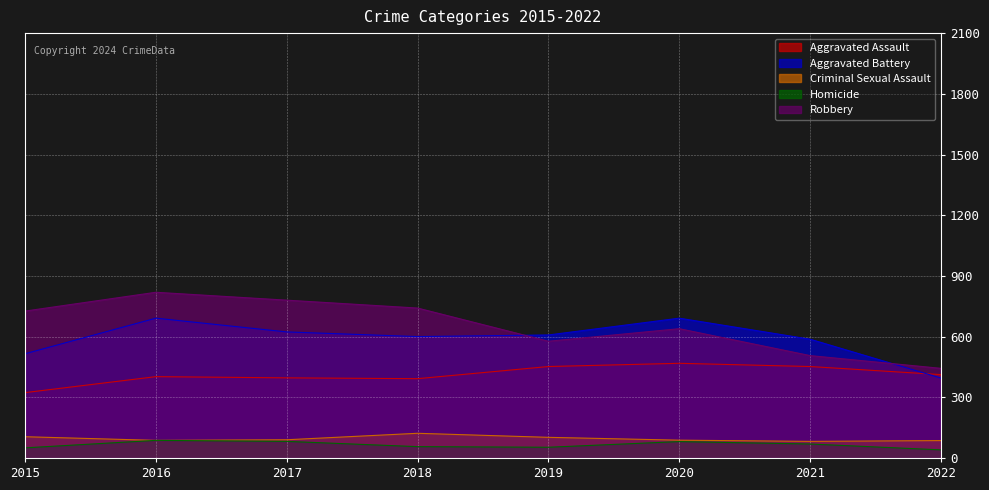

Reading right to left, transcribe all the data shown in this chart.

Aggravated Assault: 2022=412	2021=452	2020=468	2019=452	2018=392	2017=396	2016=402	2015=323
Aggravated Battery: 2022=395	2021=587	2020=691	2019=608	2018=600	2017=623	2016=691	2015=515
Criminal Sexual Assault: 2022=86	2021=82	2020=88	2019=102	2018=122	2017=90	2016=87	2015=105
Homicide: 2022=40	2021=69	2020=81	2019=53	2018=56	2017=82	2016=87	2015=50
Robbery: 2022=443	2021=506	2020=639	2019=577	2018=741	2017=780	2016=819	2015=726